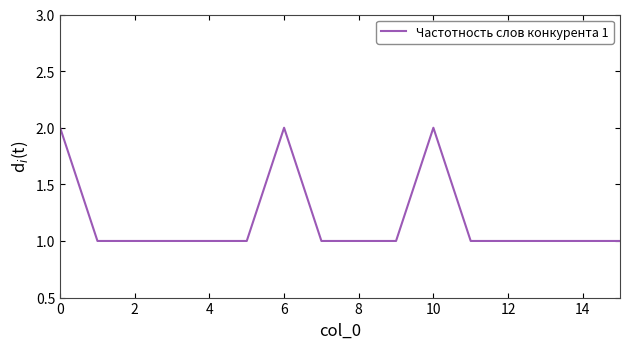

How many lines are shown in the chart?

1